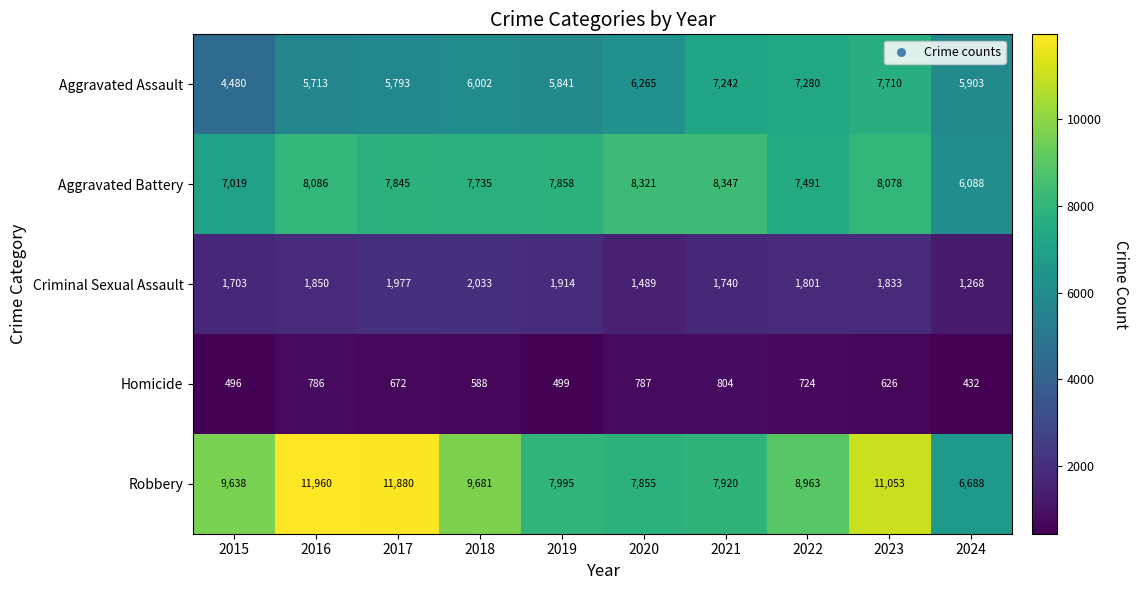

What is the difference between the Aggravated Battery values at 2016 and 2018?

351